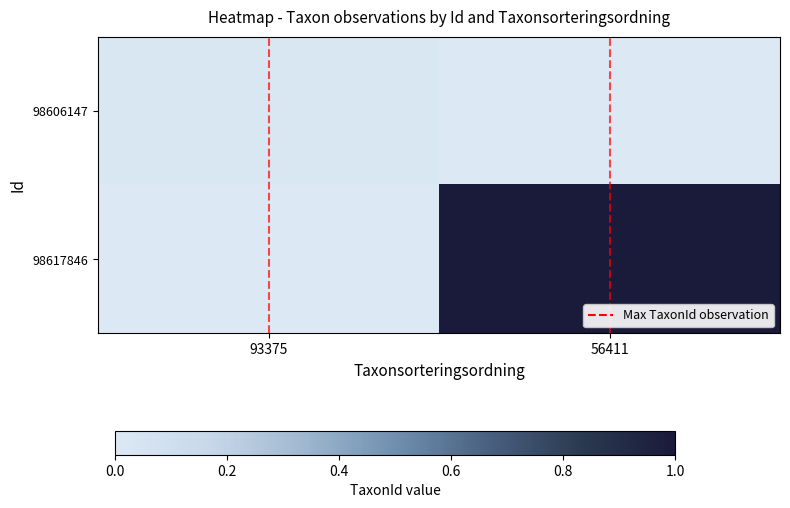

Which series has the largest range (max minus min)?

98617846